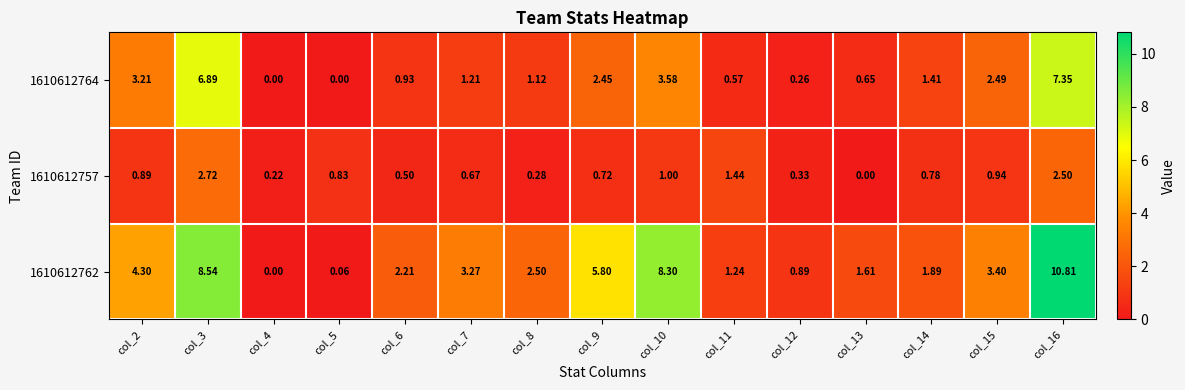

Is the value of 1610612762 at col_9 greater than the value of 1610612764 at col_16?

No